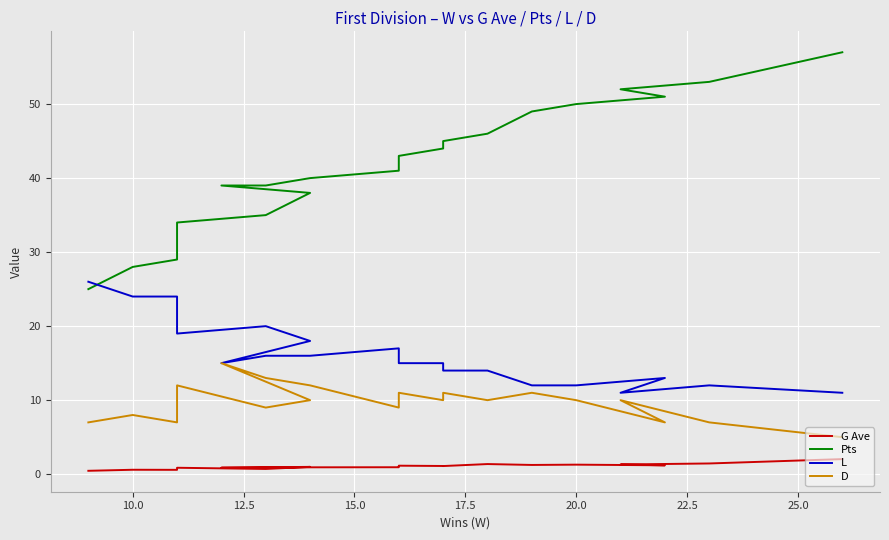

How many values in the D series are below 10?

8